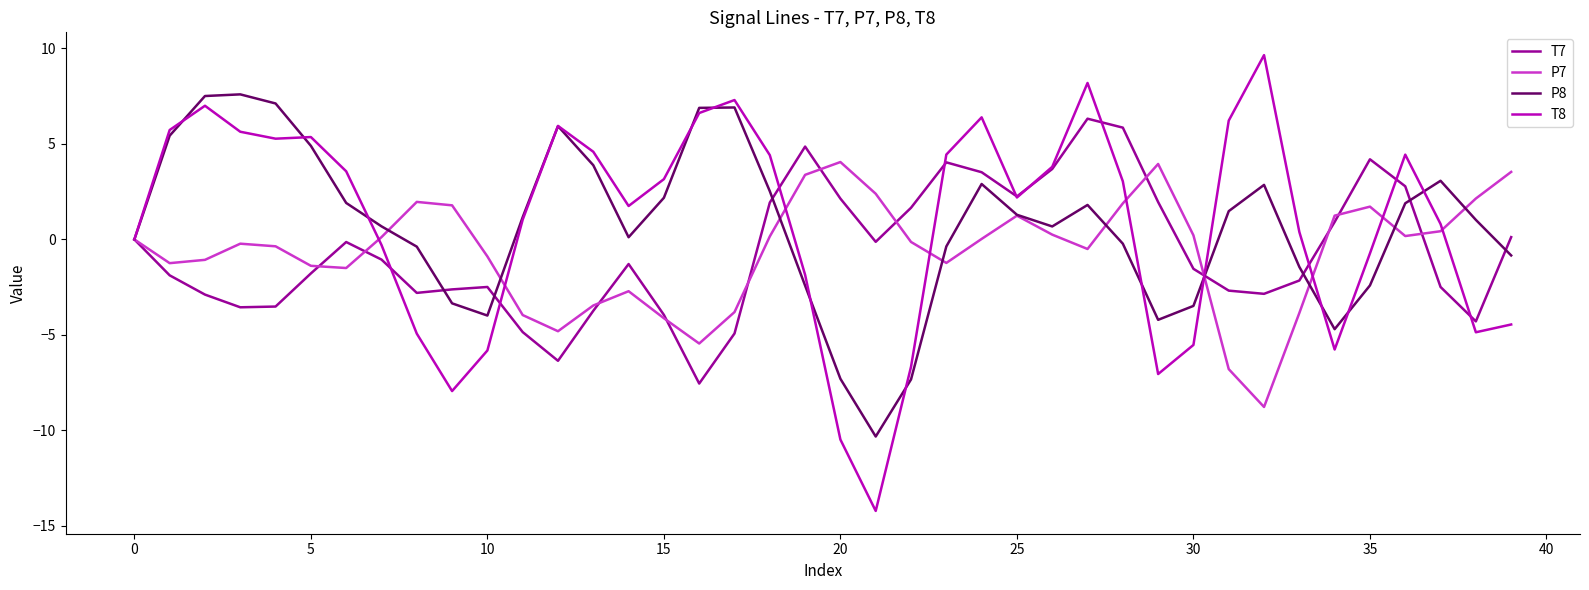

List the series in order of their peak value, highest first.

T8, P8, T7, P7